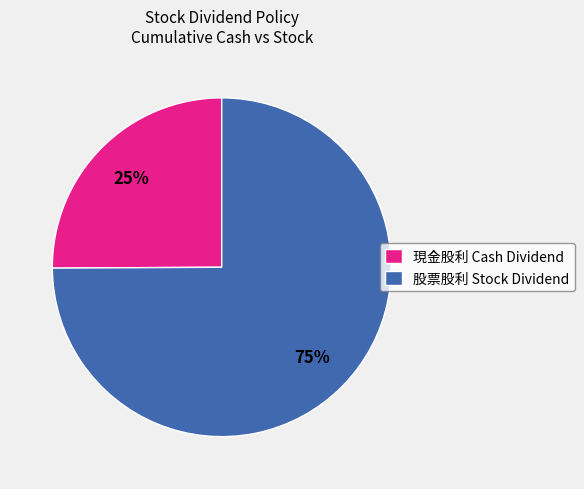

Which category has the biggest portion of the pie?

股票股利 Stock Dividend